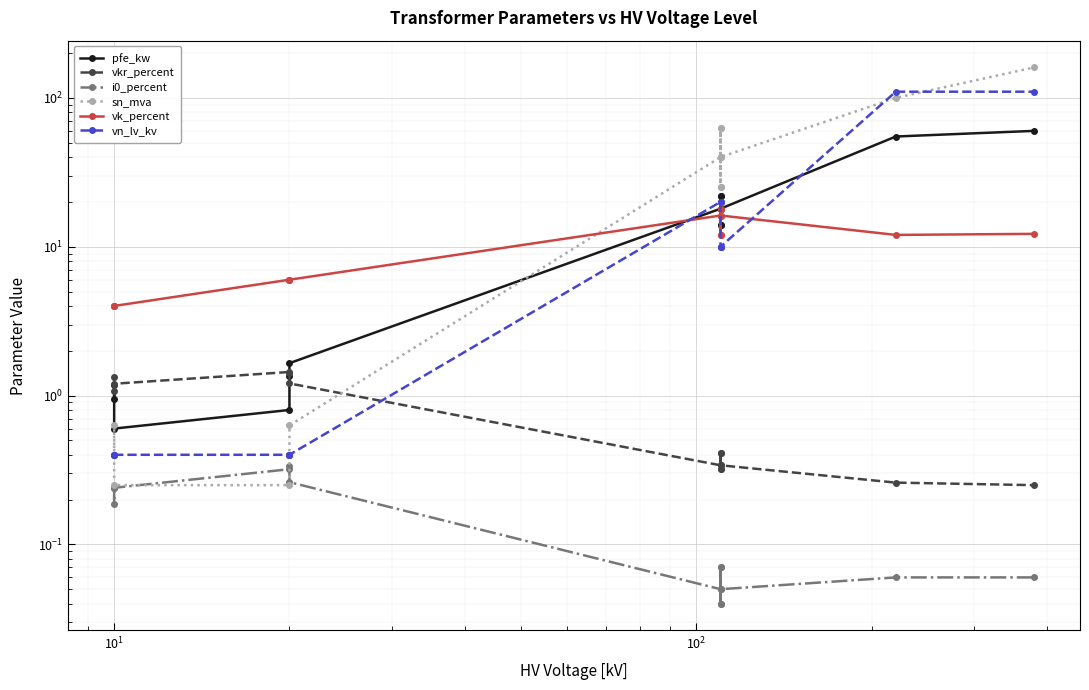

Reading left to right, what are all the values shown in this chart?

pfe_kw: 0.9	1.2	0.6	0.8	1.4	1.6	18.0	22.0	14.0	22.0	14.0	18.0	55.0	60.0
vkr_percent: 1.3	1.1	1.2	1.4	1.4	1.2	0.3	0.3	0.4	0.3	0.4	0.3	0.3	0.2
i0_percent: 0.2	0.2	0.2	0.3	0.3	0.3	0.1	0.0	0.1	0.0	0.1	0.1	0.1	0.1
sn_mva: 0.4	0.6	0.2	0.2	0.4	0.6	40.0	63.0	25.0	63.0	25.0	40.0	100.0	160.0
vk_percent: 4.0	4.0	4.0	6.0	6.0	6.0	16.2	18.0	12.0	18.0	12.0	16.2	12.0	12.2
vn_lv_kv: 0.4	0.4	0.4	0.4	0.4	0.4	20.0	20.0	20.0	10.0	10.0	10.0	110.0	110.0